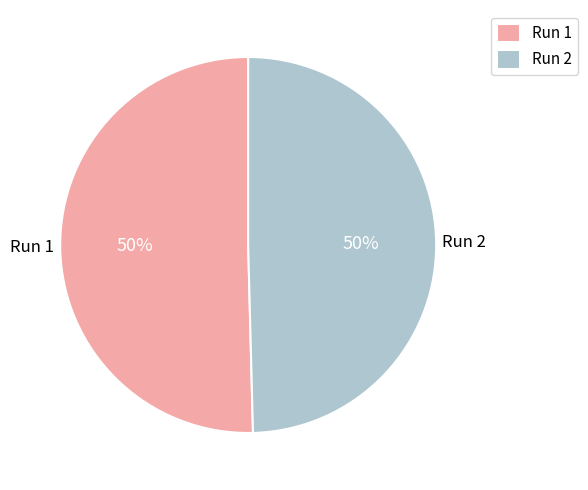

Count the number of slices in the pie.

2